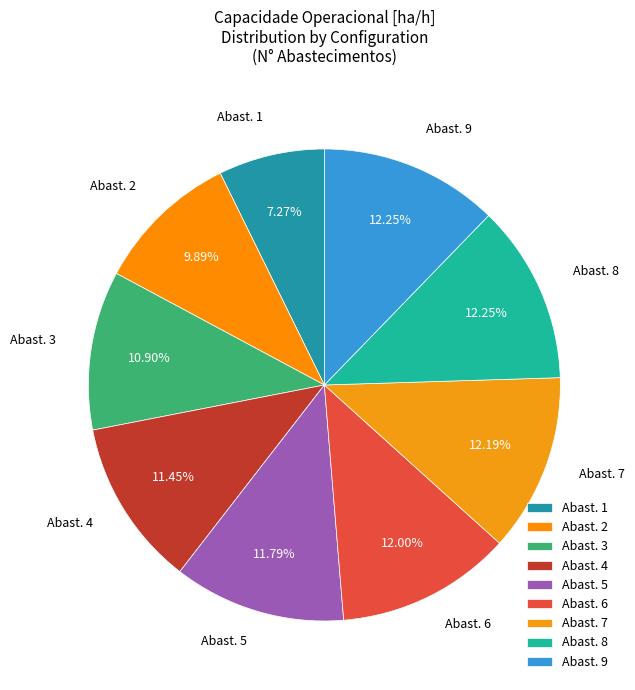

What is the ratio of the value at Abast. 1 to the value at Abast. 9?

0.6